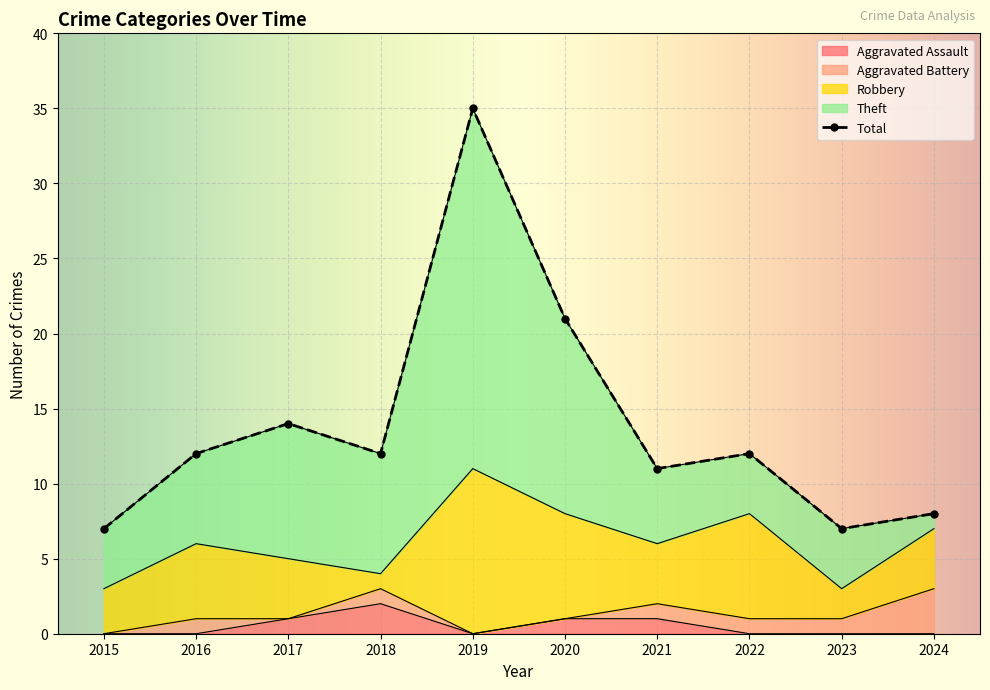

The Robbery series shows 4 at 2021. True or false?

True